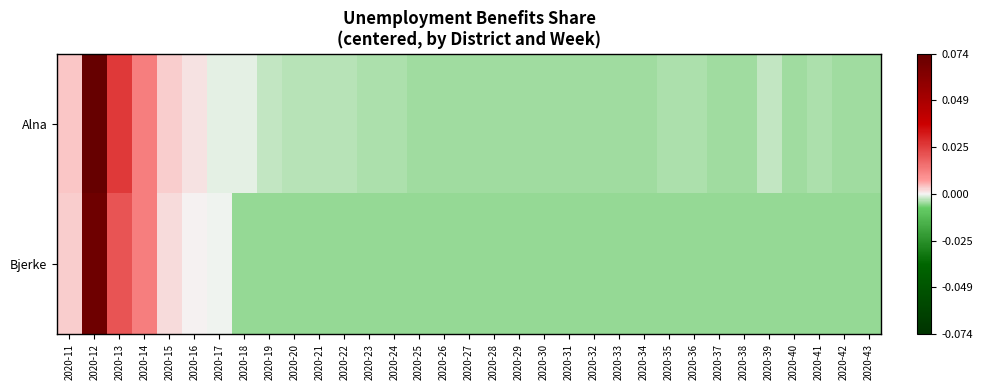

At how many categories does at least one series exceed 0?

6